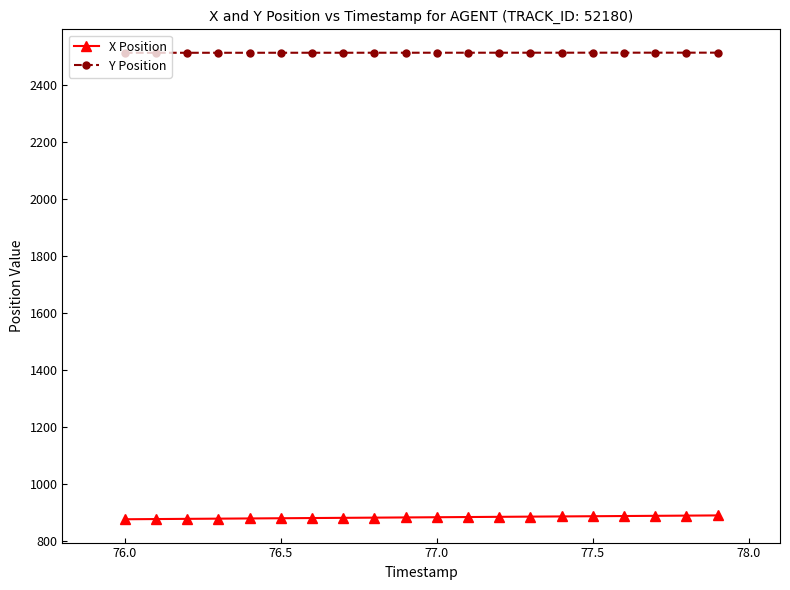

True or false: Y Position and X Position cross at least once.

False